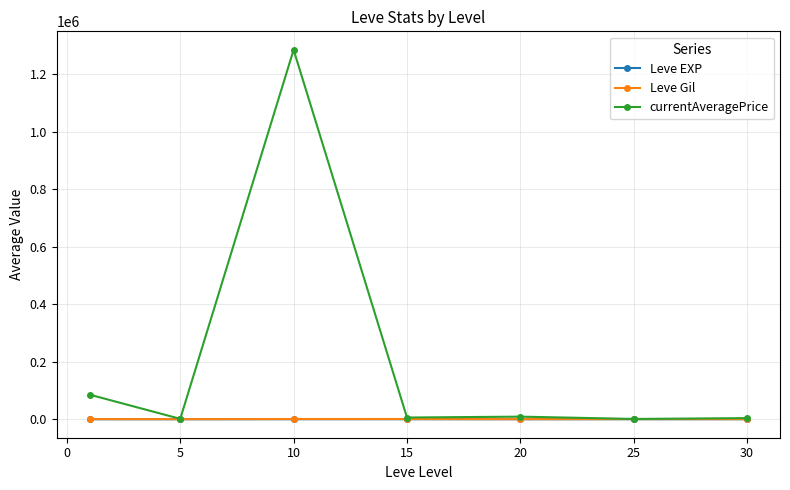

What is the greatest value displayed?

1285668.8